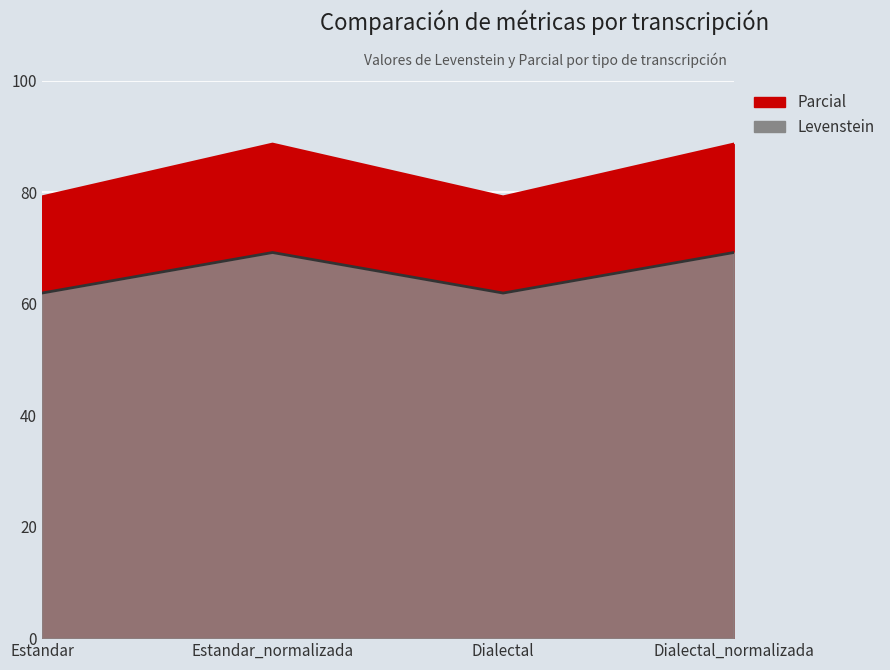

How many interior local valleys does the Parcial series have?

1